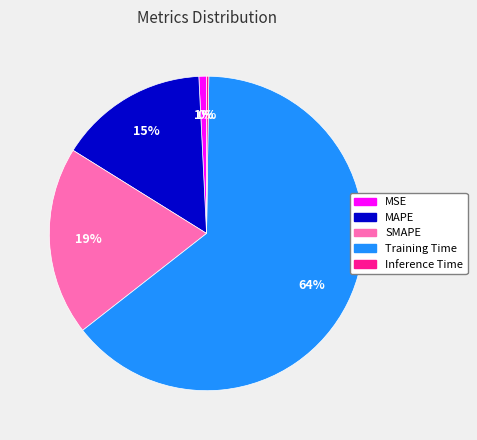

What is the largest slice in the pie chart?

Training Time